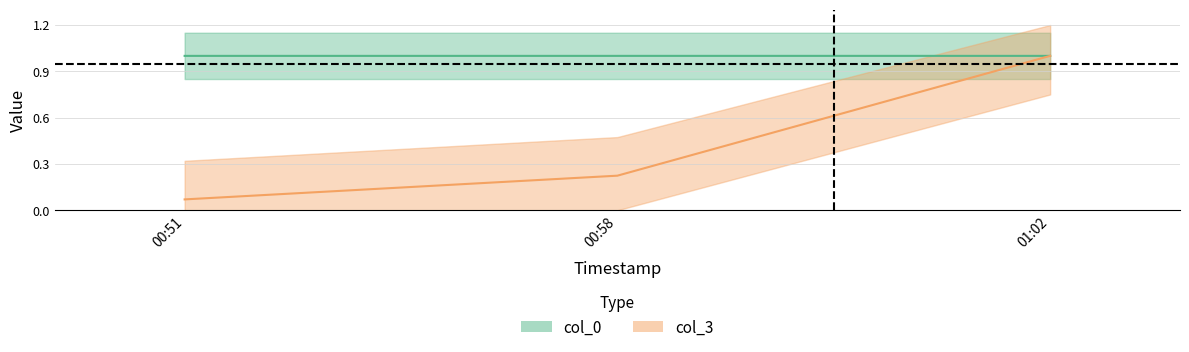

True or false: col_3 has a value of 0.1 at 00:58.

False